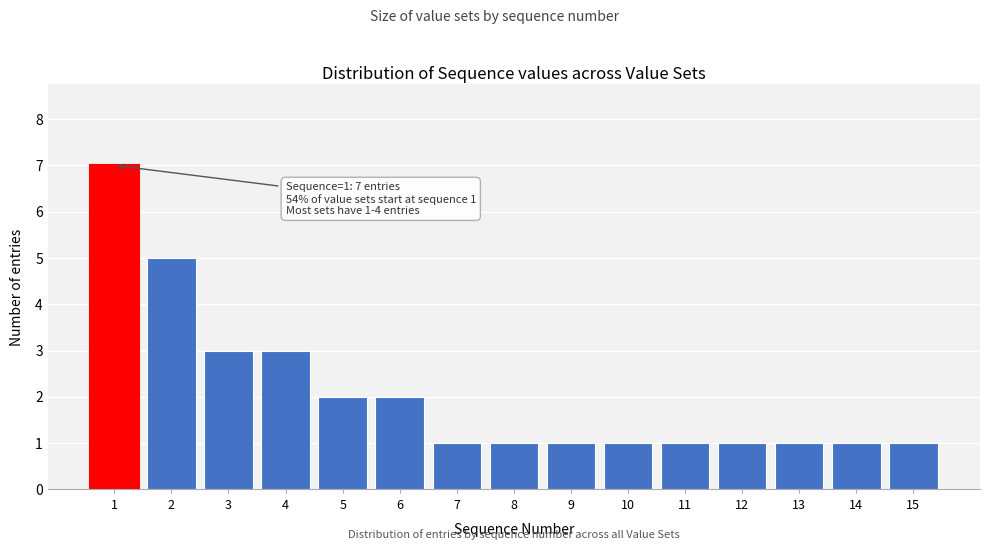

Reading right to left, list all the values displayed in this chart.

15=1	14=1	13=1	12=1	11=1	10=1	9=1	8=1	7=1	6=2	5=2	4=3	3=3	2=5	1=7